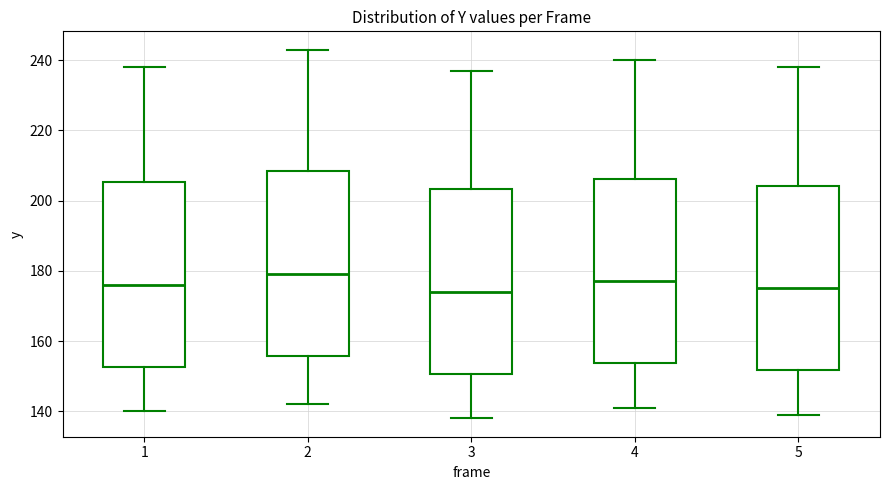

Reading left to right, read every box against the y-axis: the position of its median line, the range the box covers, and the ends of its whiskers. The values are not printed on the chart, so give them approximately, as read against the axis.

1: median 176, box 152 to 206, whiskers 140 to 238
2: median 180, box 156 to 208, whiskers 142 to 244
3: median 174, box 150 to 204, whiskers 138 to 238
4: median 178, box 154 to 206, whiskers 142 to 240
5: median 176, box 152 to 204, whiskers 140 to 238